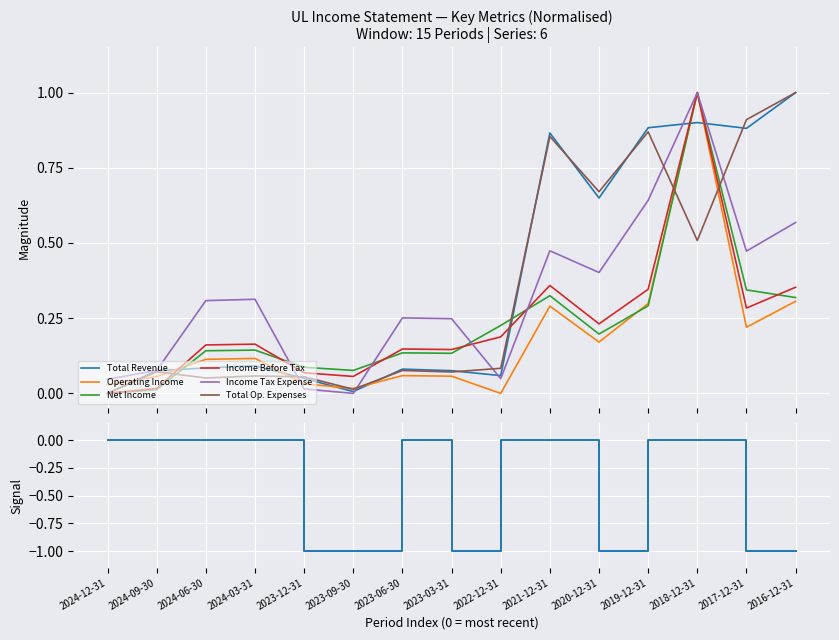

What is the greatest value displayed?

1.0